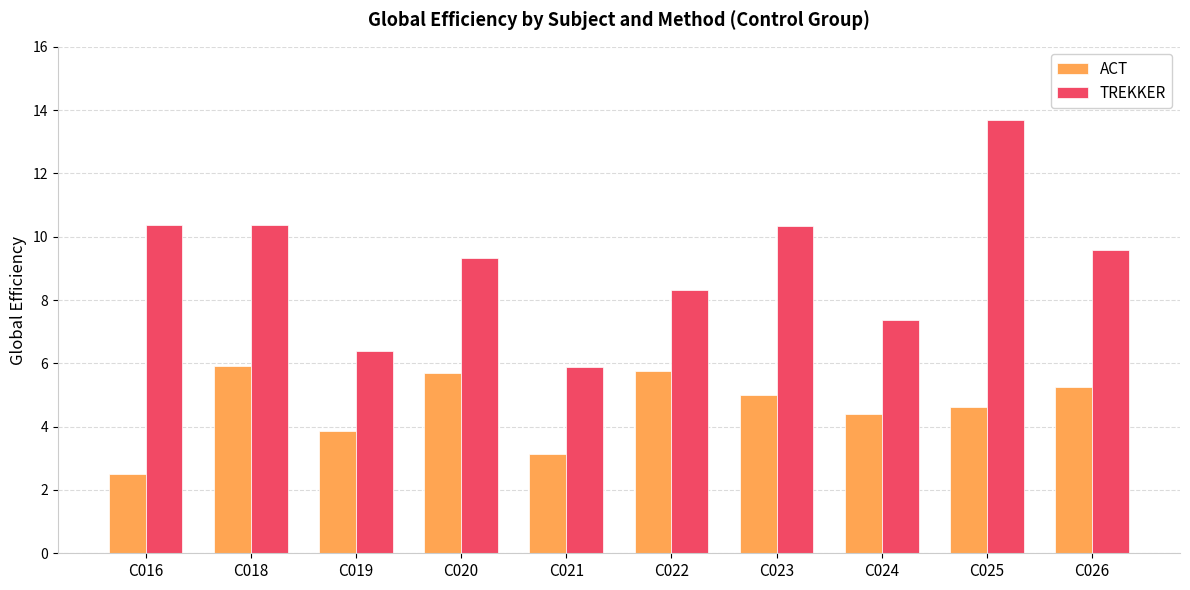

What is the difference between the ACT values at C022 and C018?

0.2